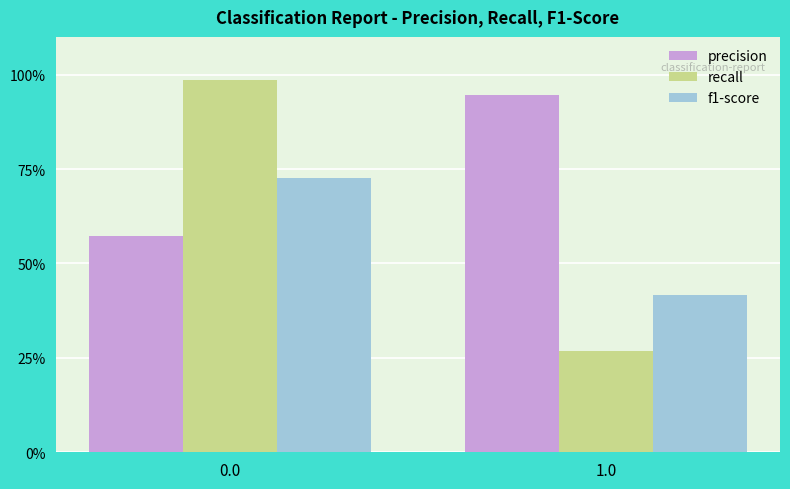

What is the minimum value for f1-score?

0.4